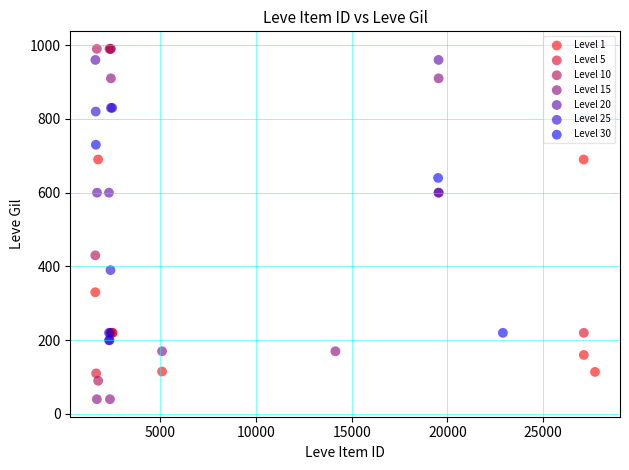

Which series contains the lowest Y value?

Level 15